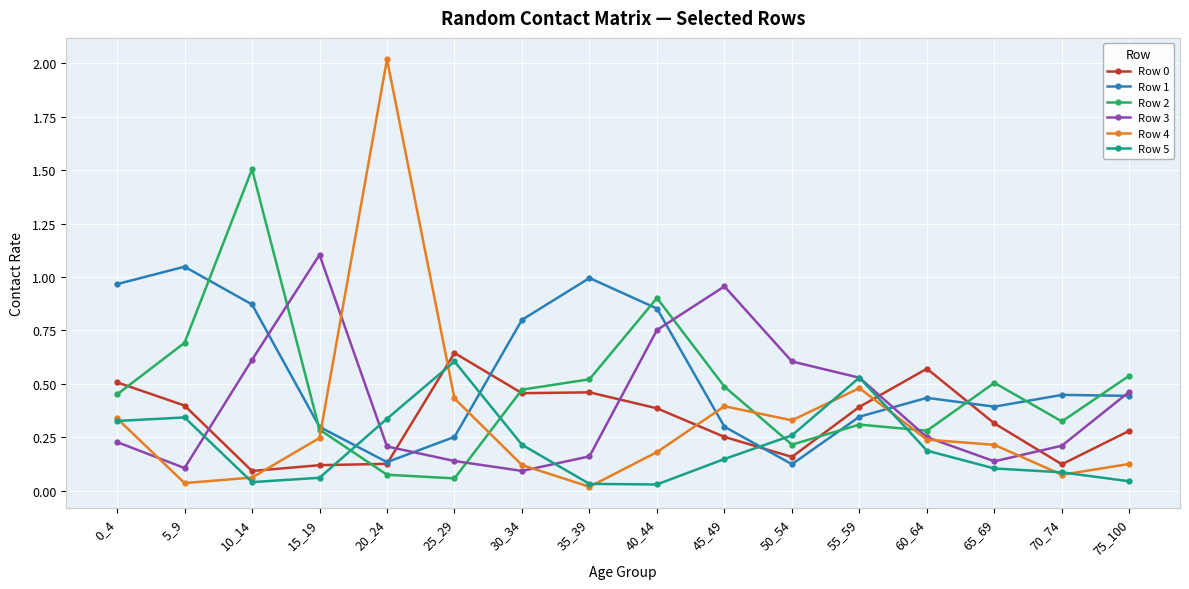

Is the value of Row 2 at 40_44 greater than the value of Row 4 at 65_69?

Yes